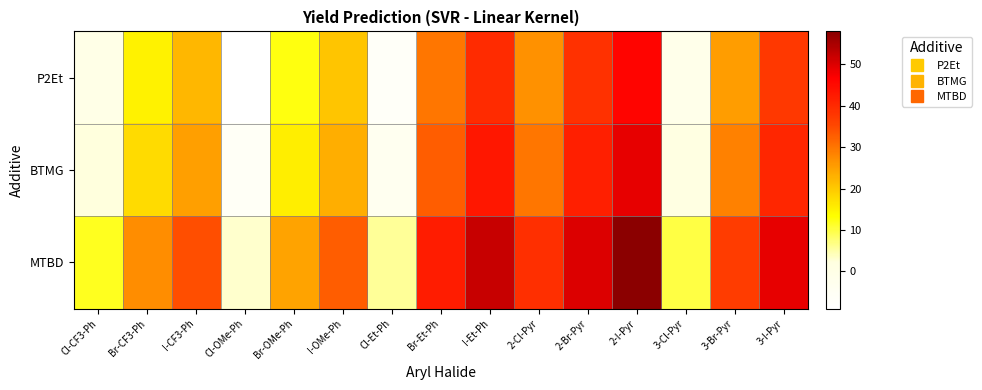

Between 2-I-Pyr and I-OMe-Ph, which is larger?

2-I-Pyr